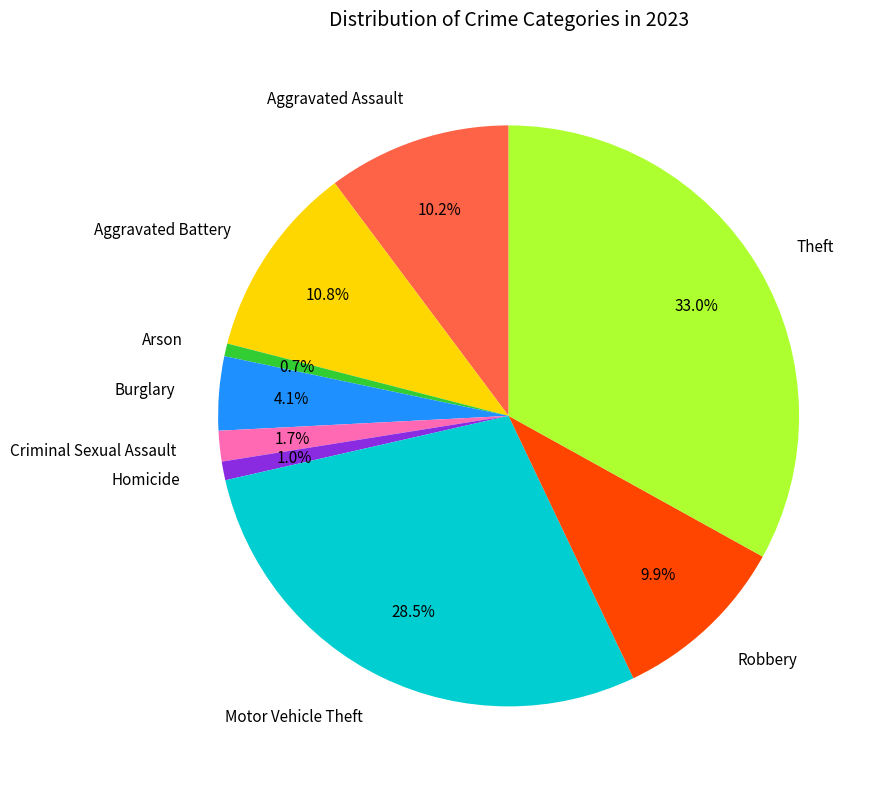

Is it true that Criminal Sexual Assault is 2% of the pie?

True